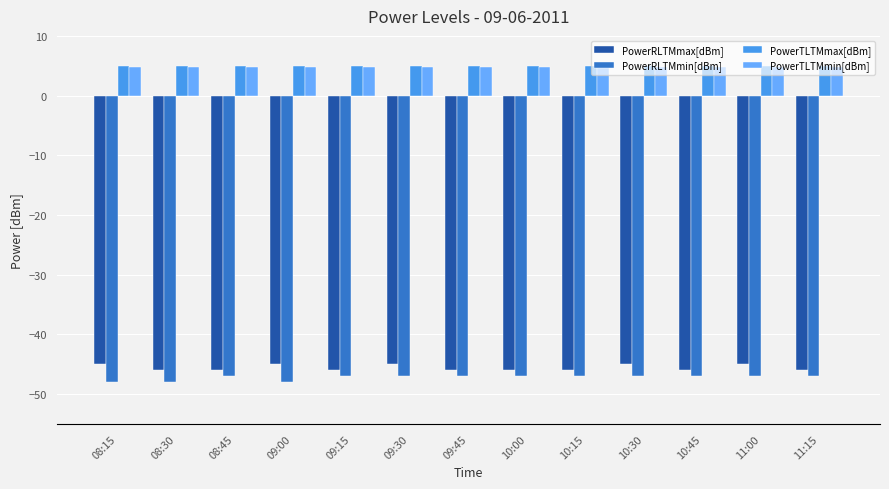

What is the smallest value displayed?

-48.0